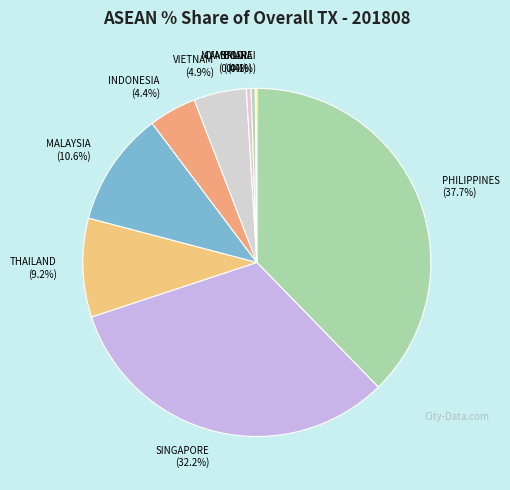

To the nearest percent, what is the difference between the largest and smallest slice percentages?

38%